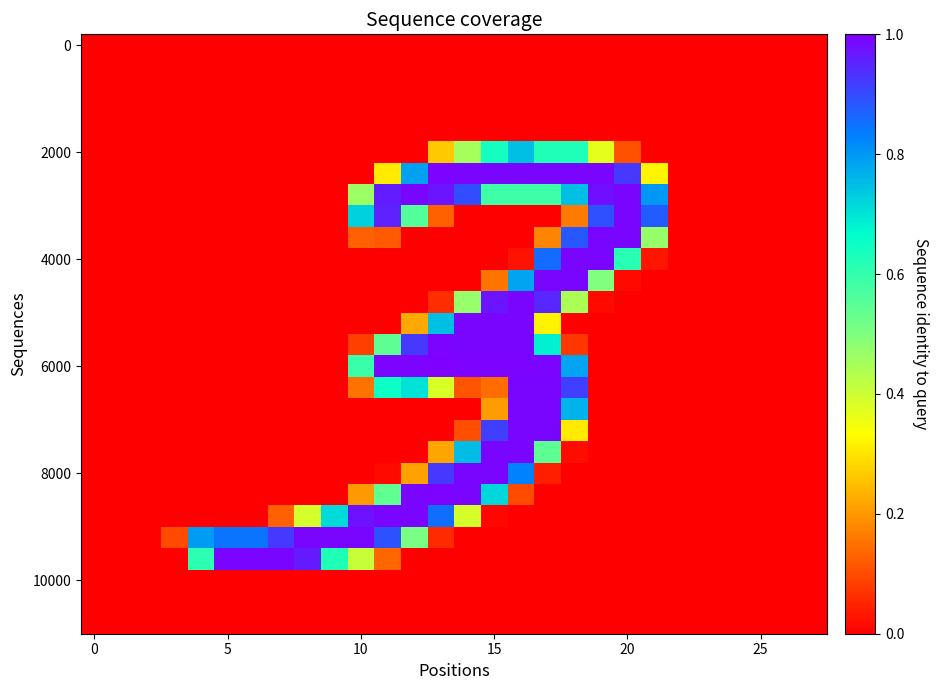

Which series has the largest range (max minus min)?

6000